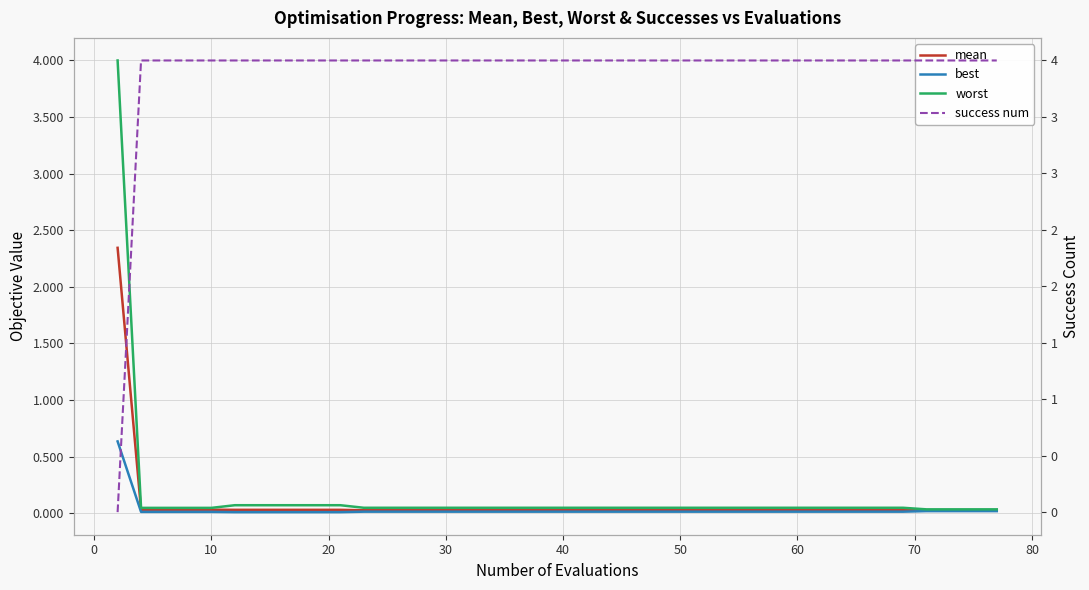

What is the sum of all success num values?

156.0